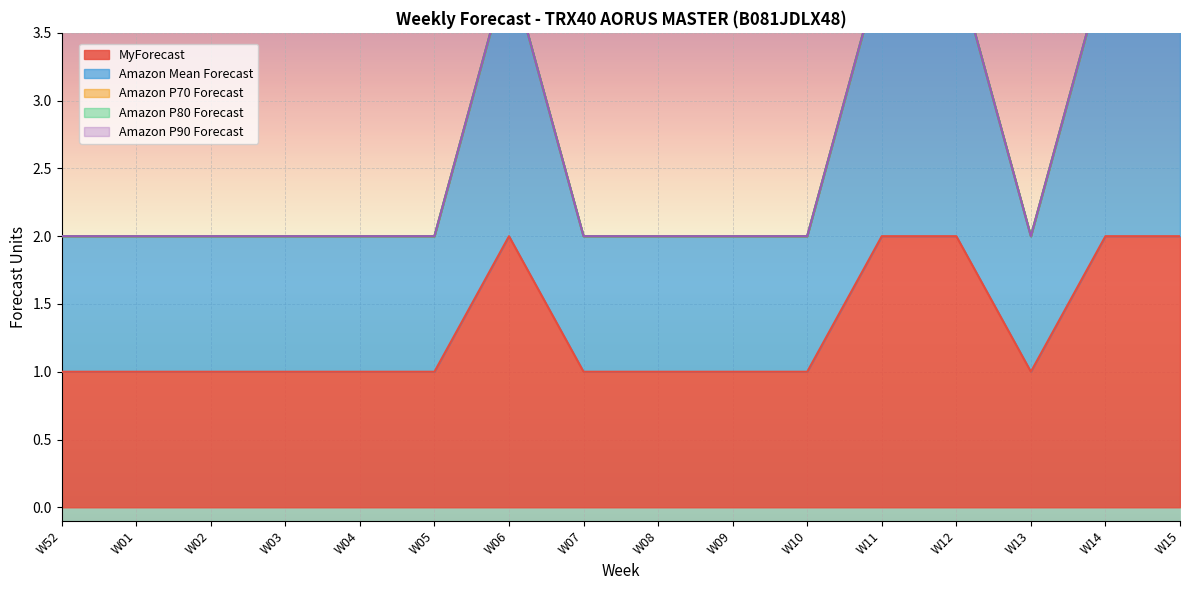

True or false: Amazon P70 Forecast and MyForecast cross at least once.

False